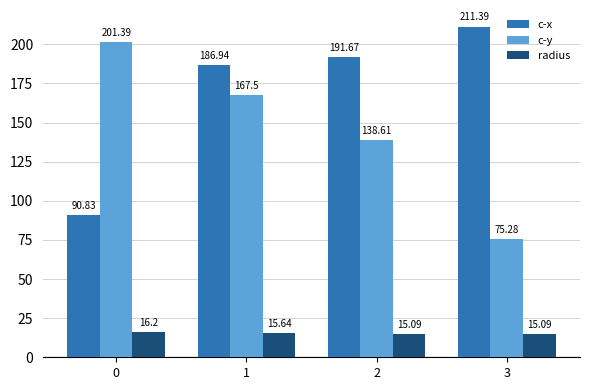

Are the bars grouped side by side (vs. stacked)?

Yes